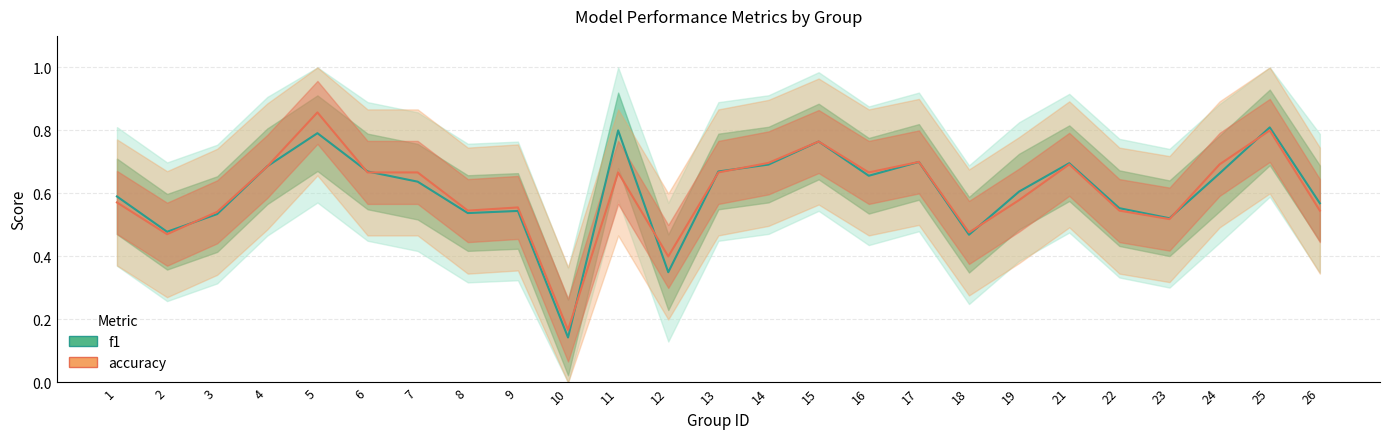

At how many categories does at least one series exceed 0?

25